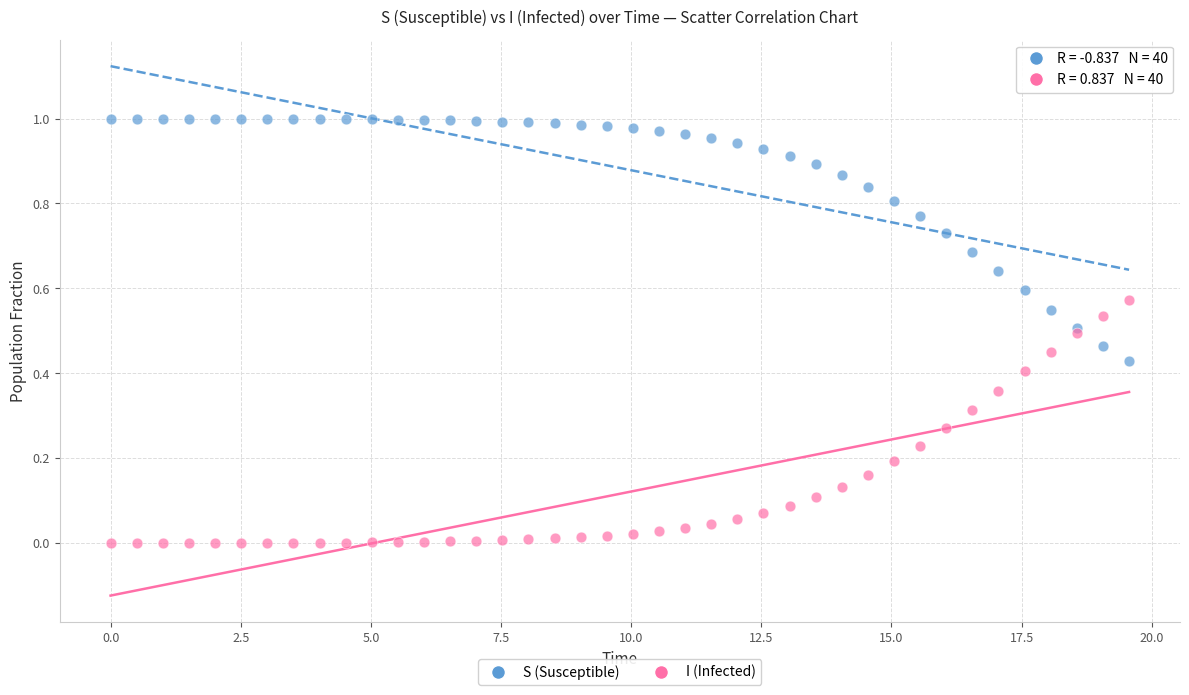

Which series reaches the minimum Y coordinate?

I (Infected)